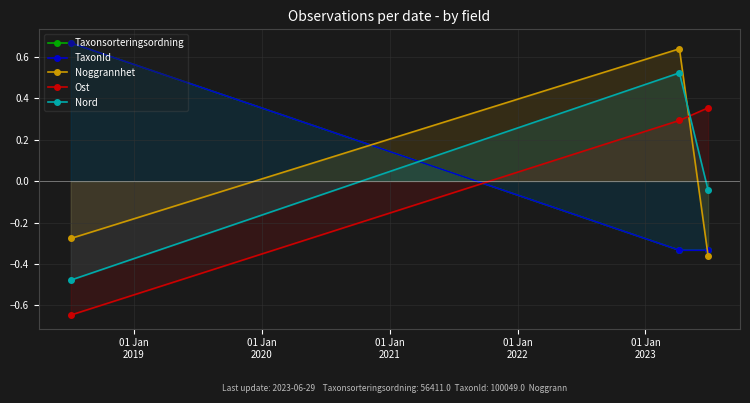

What is the spread (max minus min) of values at 01 Jan
2019?

1.0